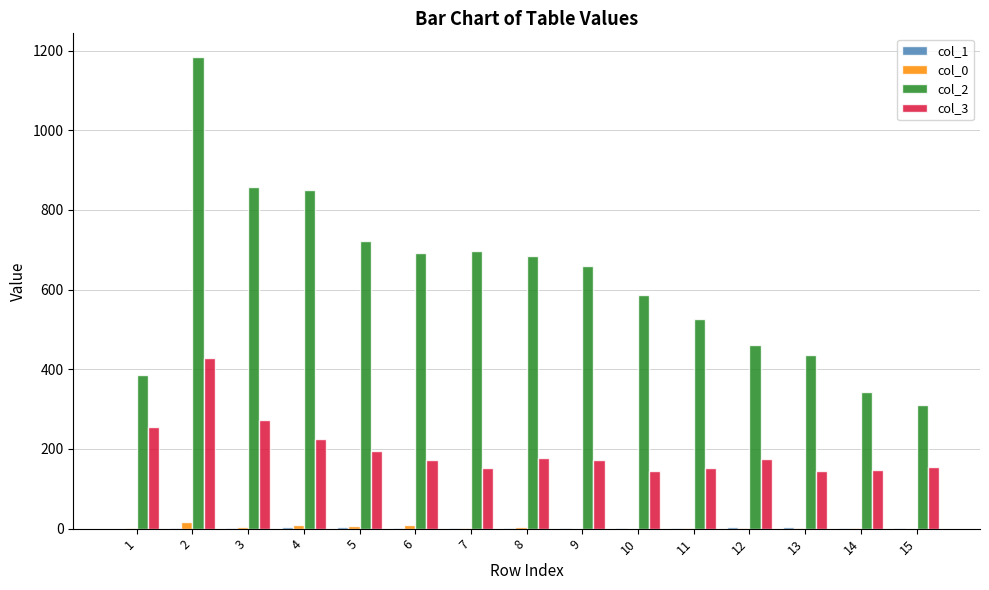

The value of col_3 at 14 is 196. True or false?

False